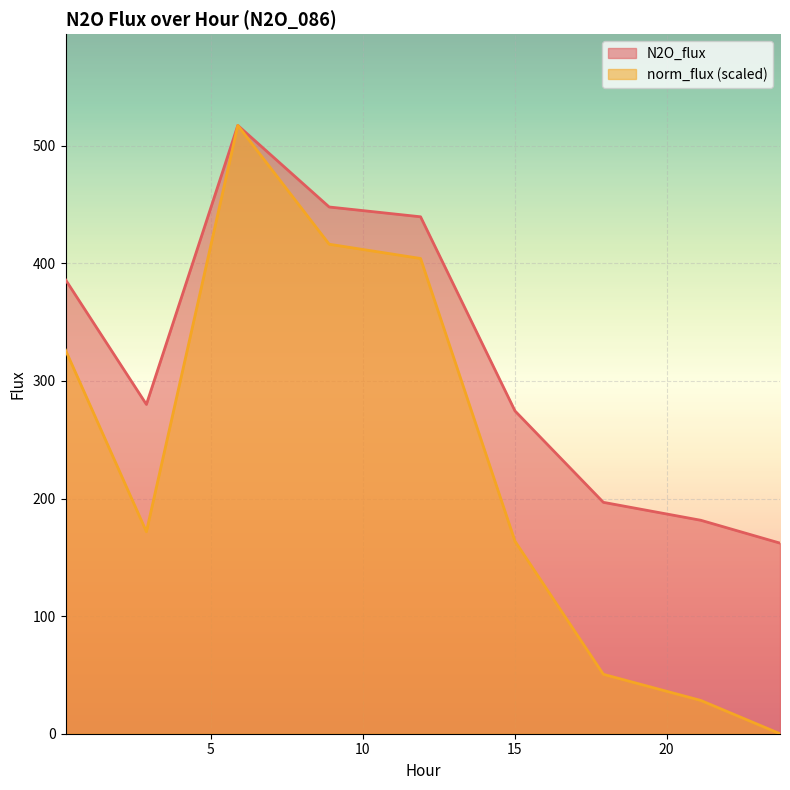

True or false: N2O_flux and norm_flux intersect in this chart.

False